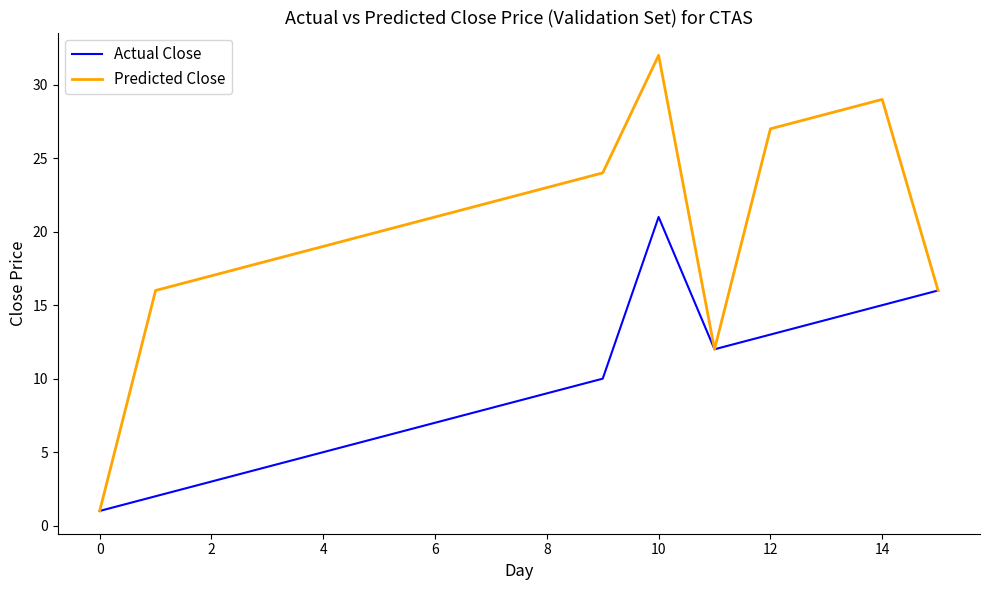

True or false: Predicted Close has more than 1 points higher than both neighbors.

True